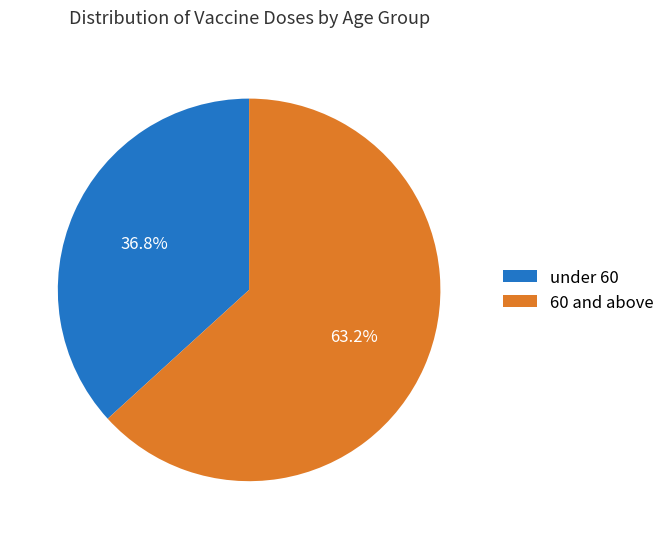

What percentage do 60 and above and under 60 together represent?

100.0%